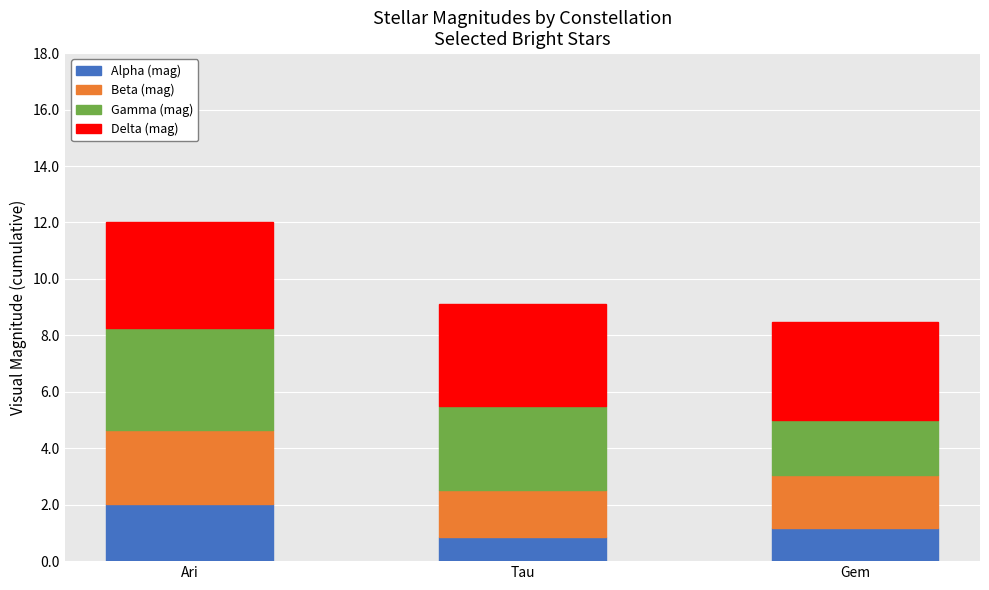

At which label does Alpha (mag) reach its peak?

Ari